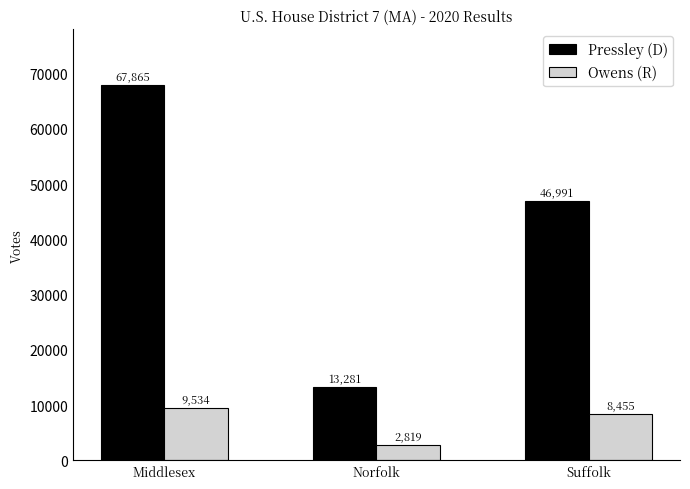

What is the highest value of the Owens (R) series?

9534